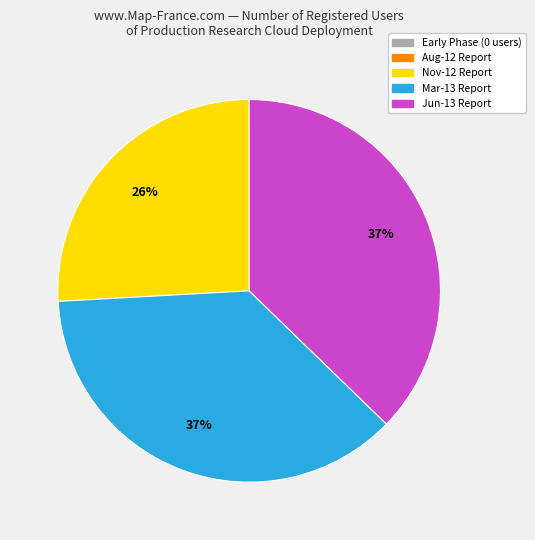

To the nearest percent, what is the difference between the largest and smallest slice percentages?

37%